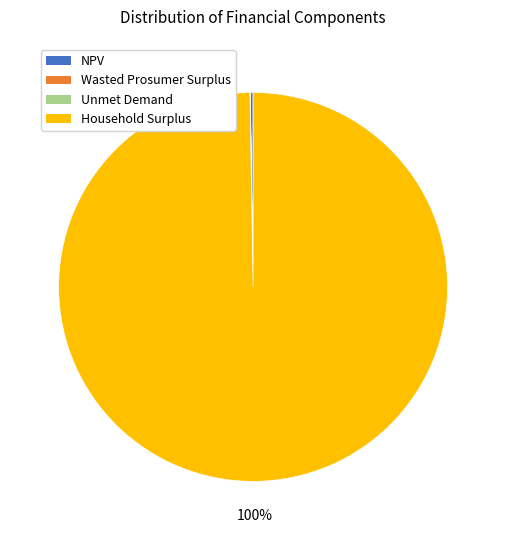

What is the majority slice?

Household Surplus